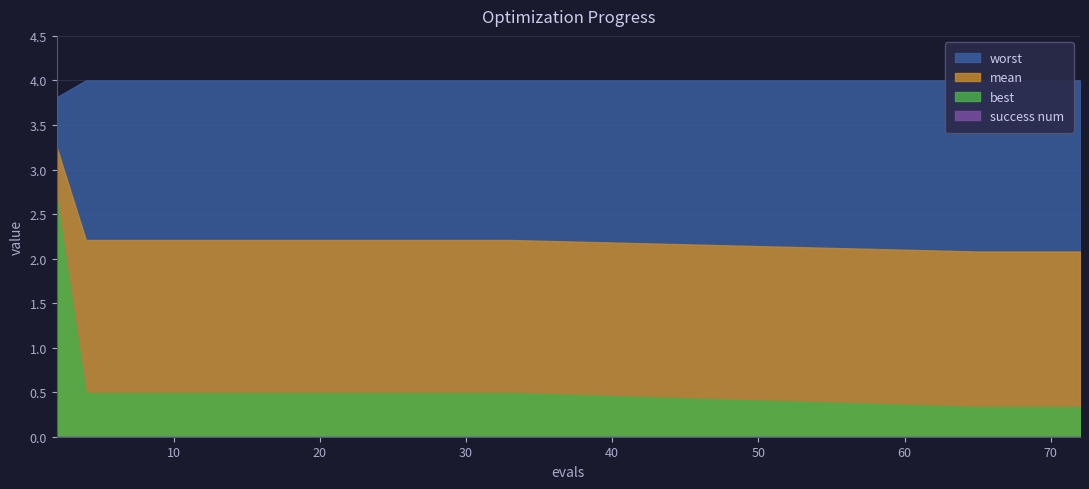

Which series has the widest spread of values?

best